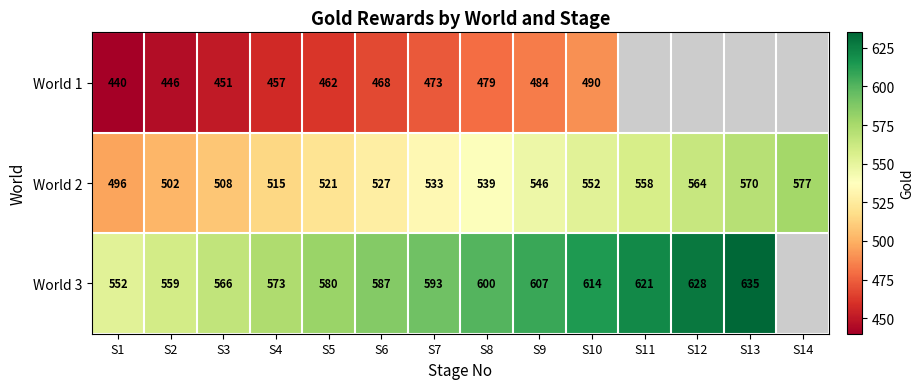

The World 2 series shows 658 at S2. True or false?

False